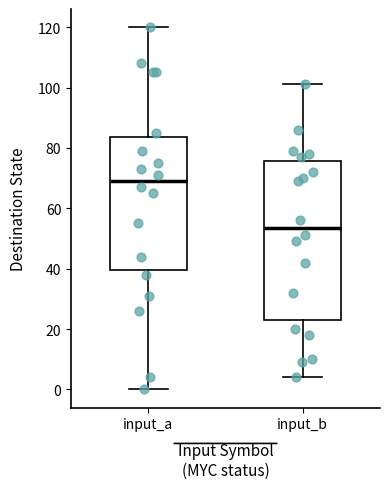

Comparing the boxes themselves (not the whiskers), which one is the tallest?

input_b